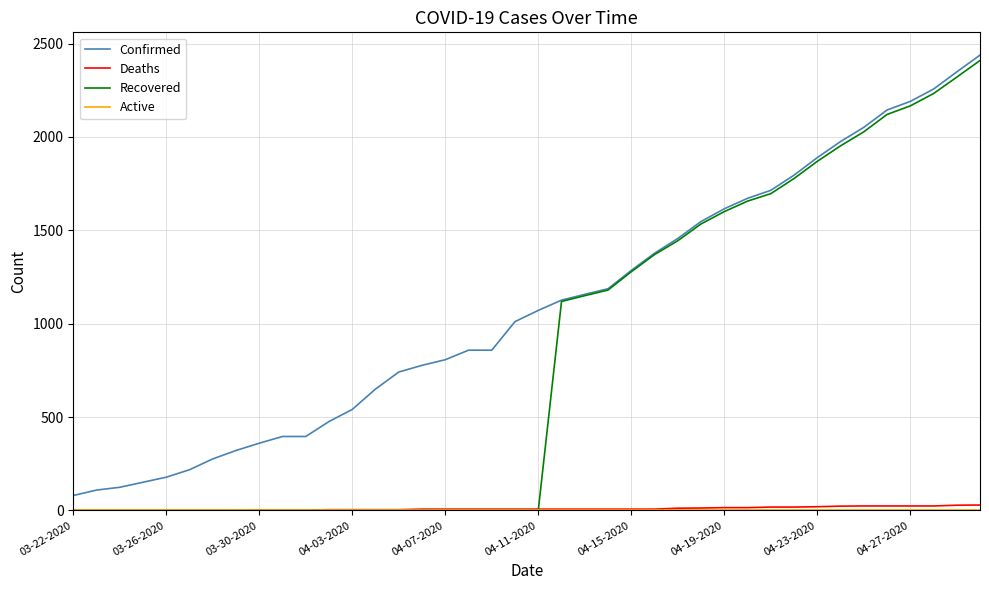

How many lines are shown in the chart?

4